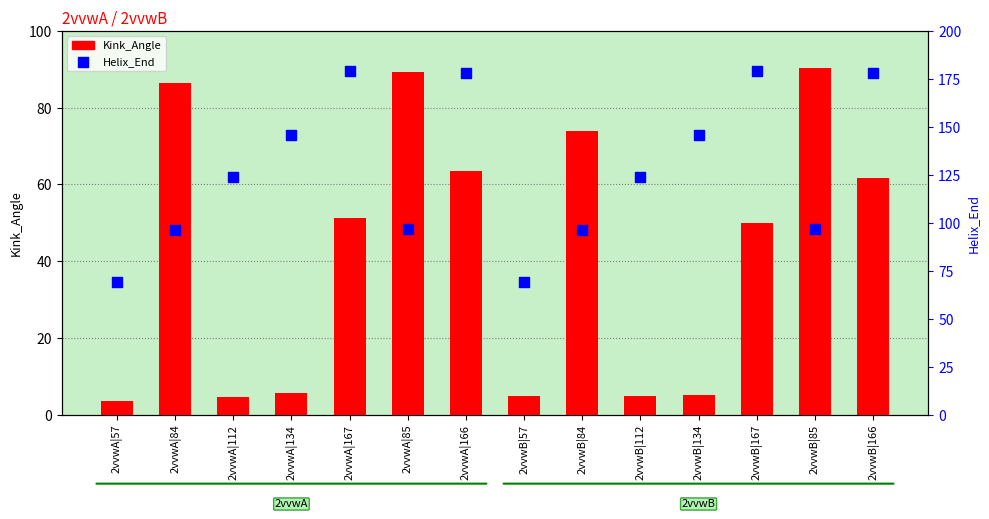

Which series has the largest total across all categories?

Helix_End